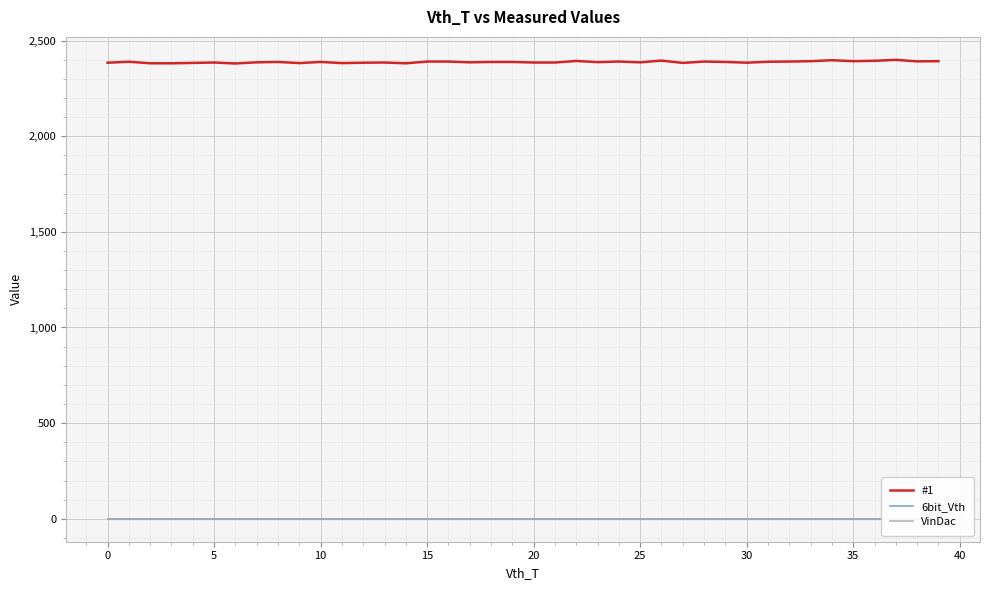

What is the value of the #1 point at the 17th from the left?

2390